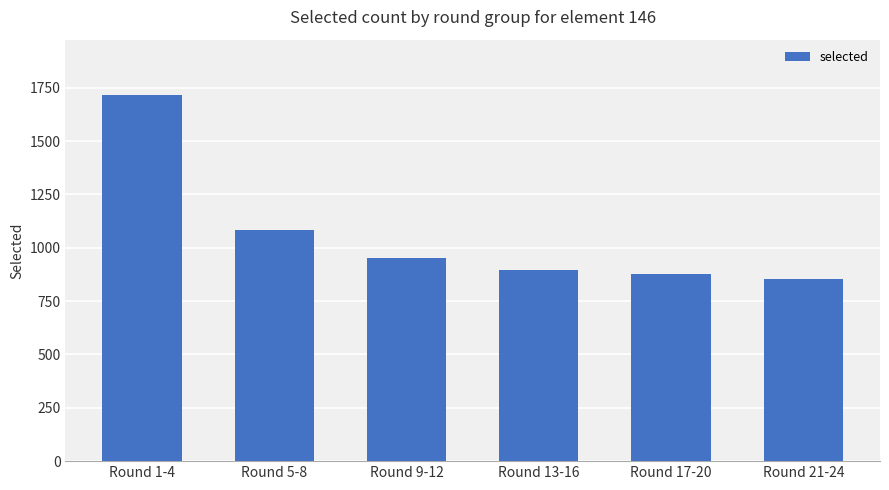

List the labels in order of value, largest first.

Round 1-4, Round 5-8, Round 9-12, Round 13-16, Round 17-20, Round 21-24